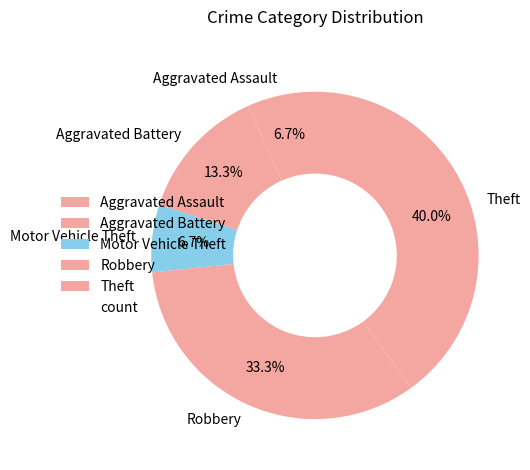

What is the largest slice in the pie chart?

Theft